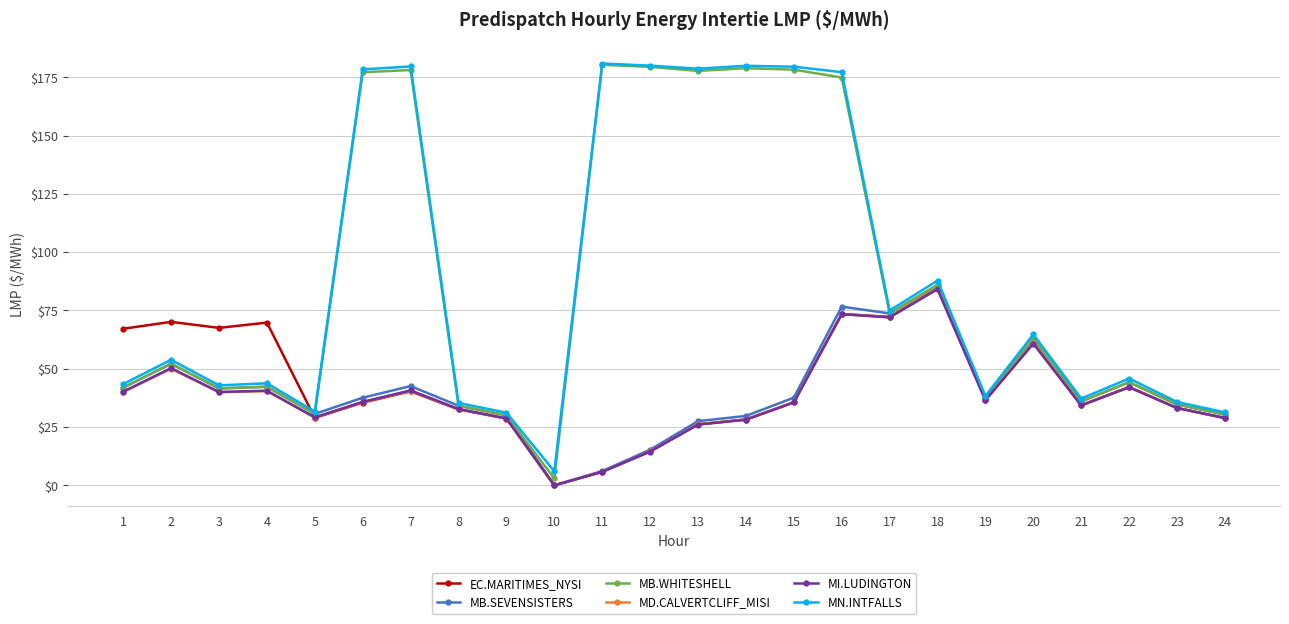

What is the total value across all series at 17?

438.9